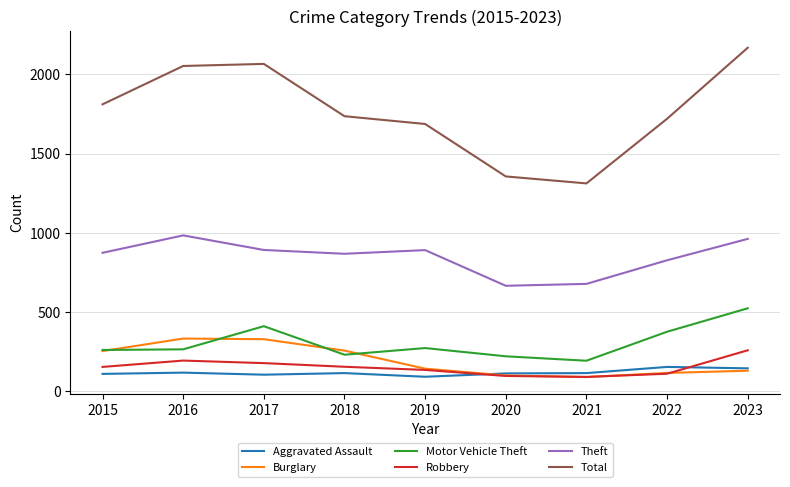

What is the highest value of the Total series?

2168